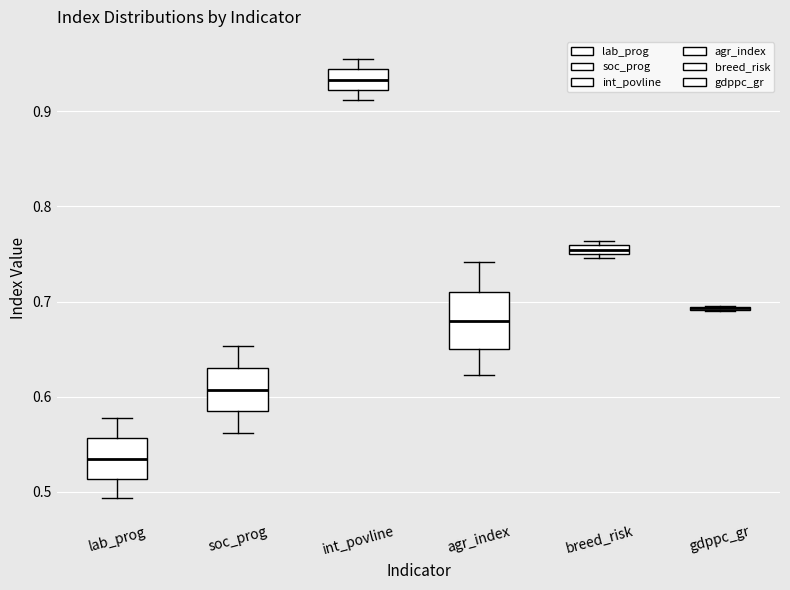

Which box is the tallest, from its lower edge to its upper edge?

agr_index